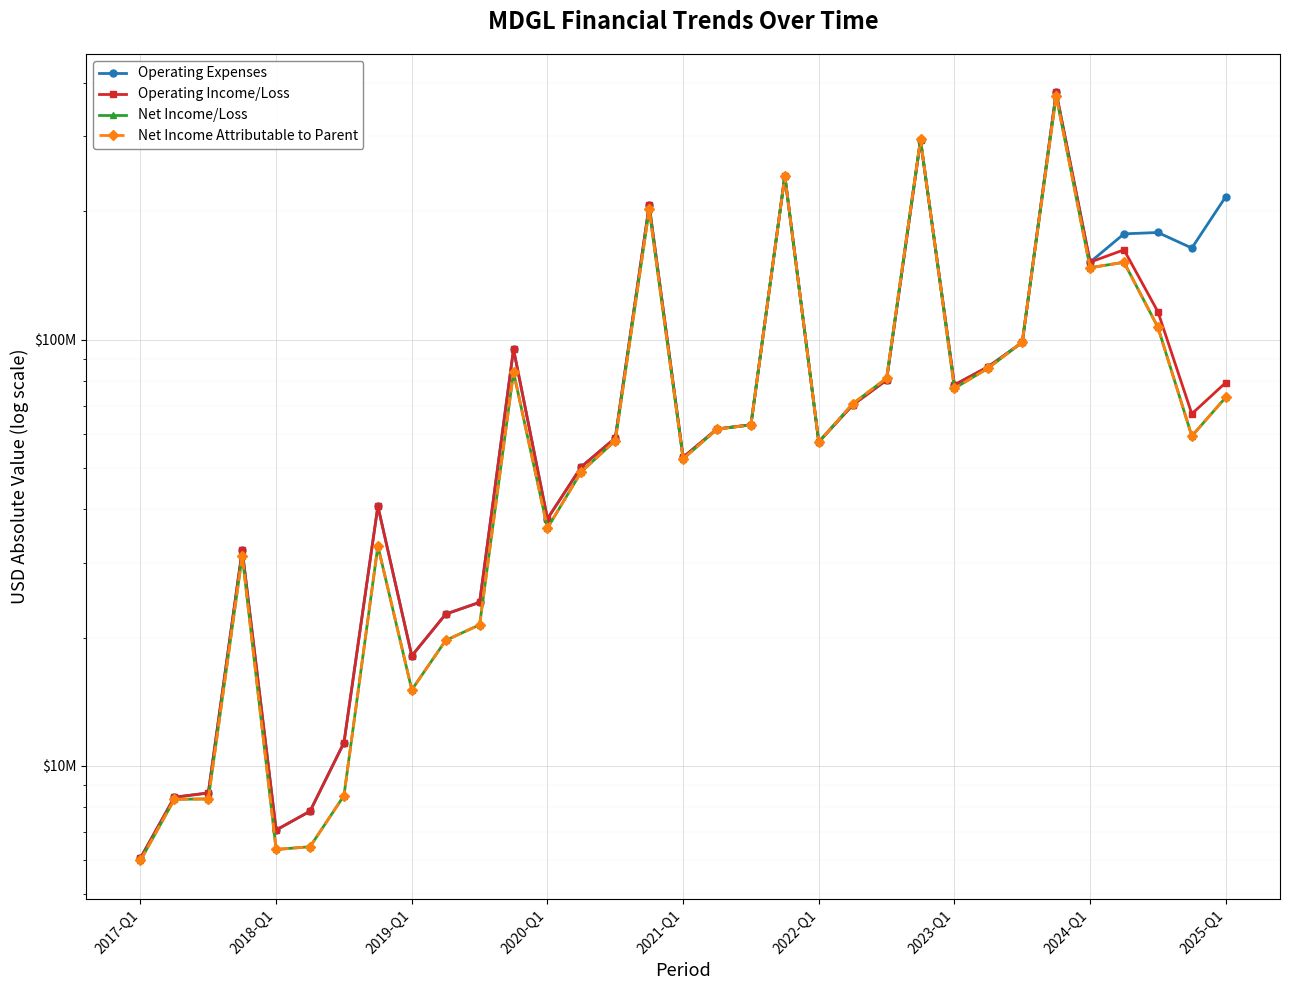

What are all the series names shown in the legend?

Operating Expenses, Operating Income/Loss, Net Income/Loss, Net Income Attributable to Parent